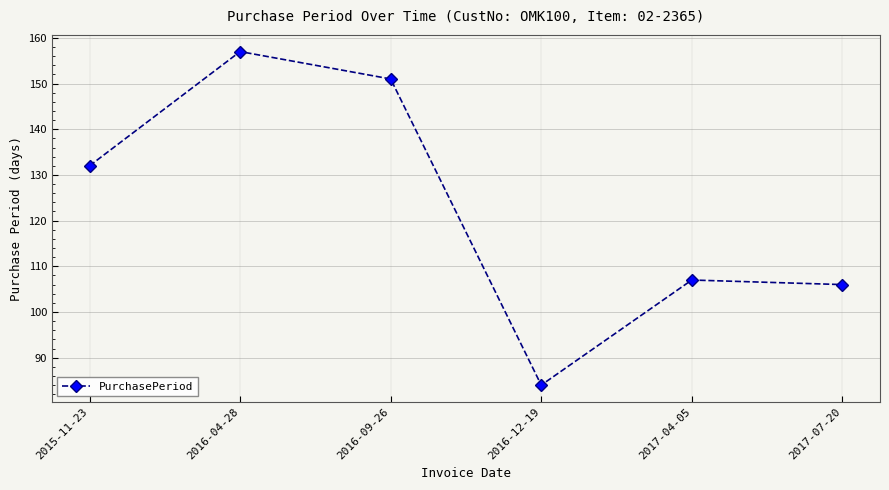

What is the average value?

123